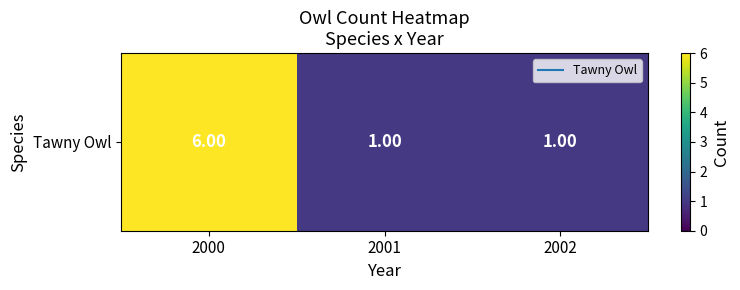

The value at 2000 is 11. True or false?

False